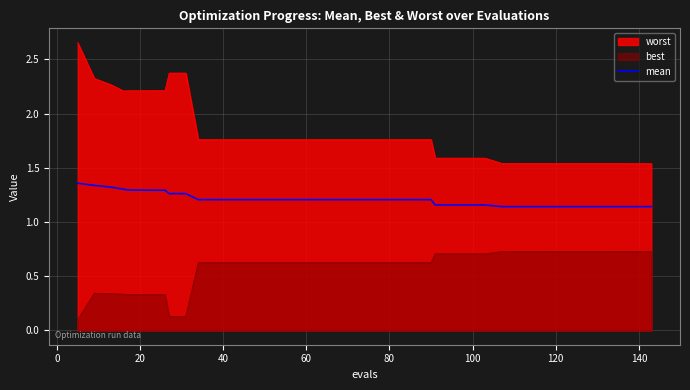

Which series has the largest total across all categories?

worst